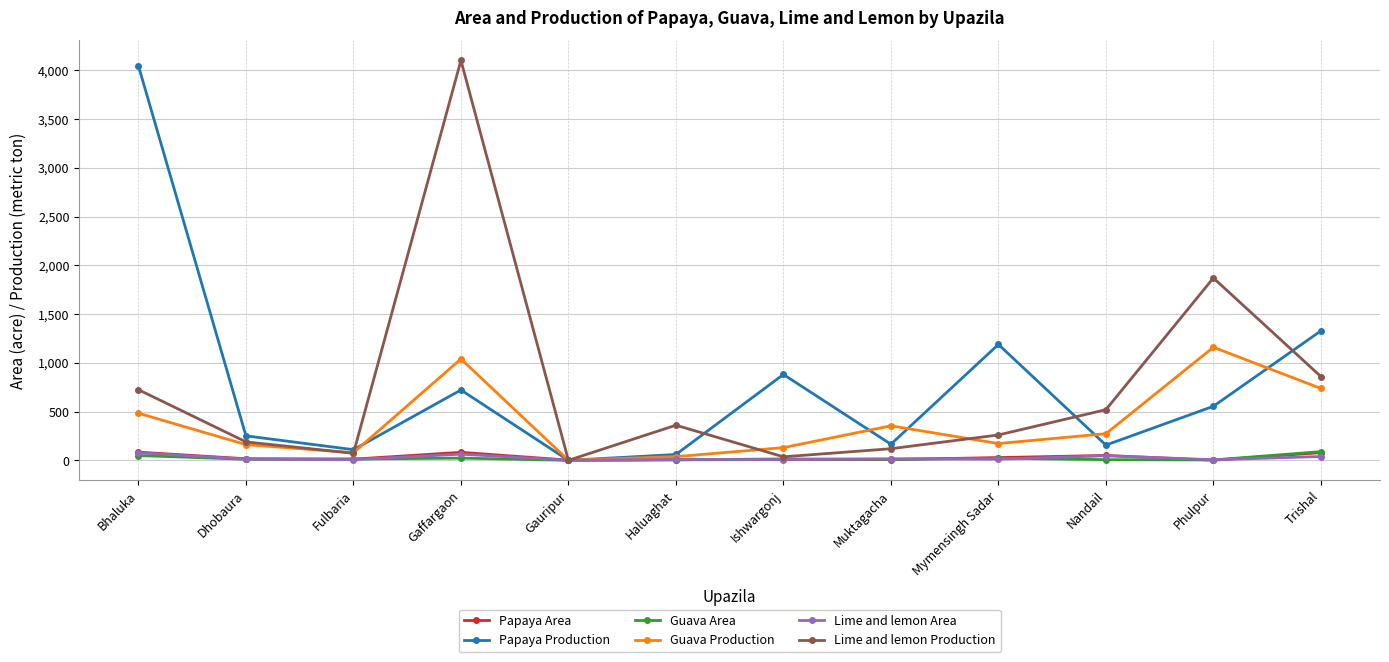

What is the maximum value shown in the chart?

4100